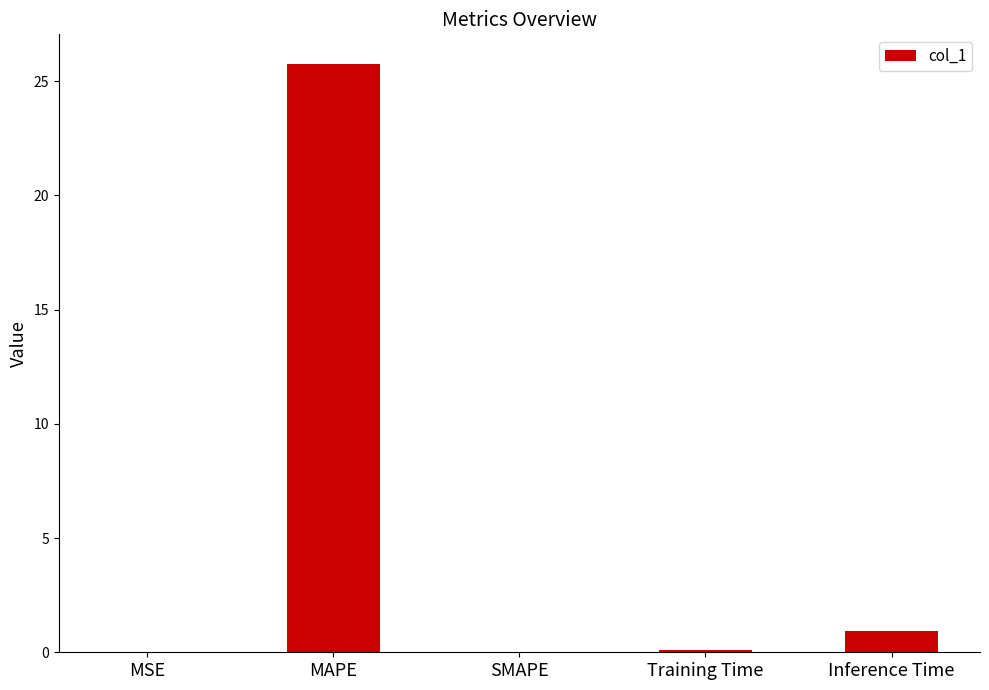

The chart shows a value of 0.1 at Training Time. True or false?

True